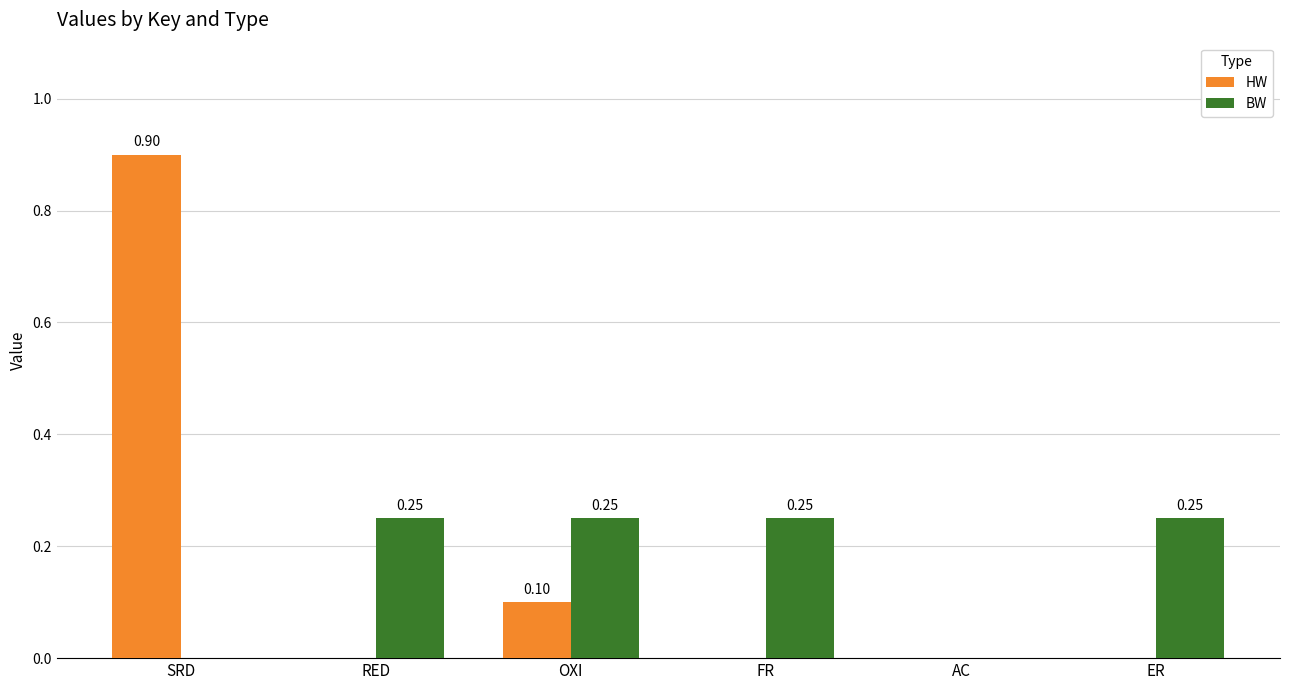

How many values in the HW series exceed 0?

2